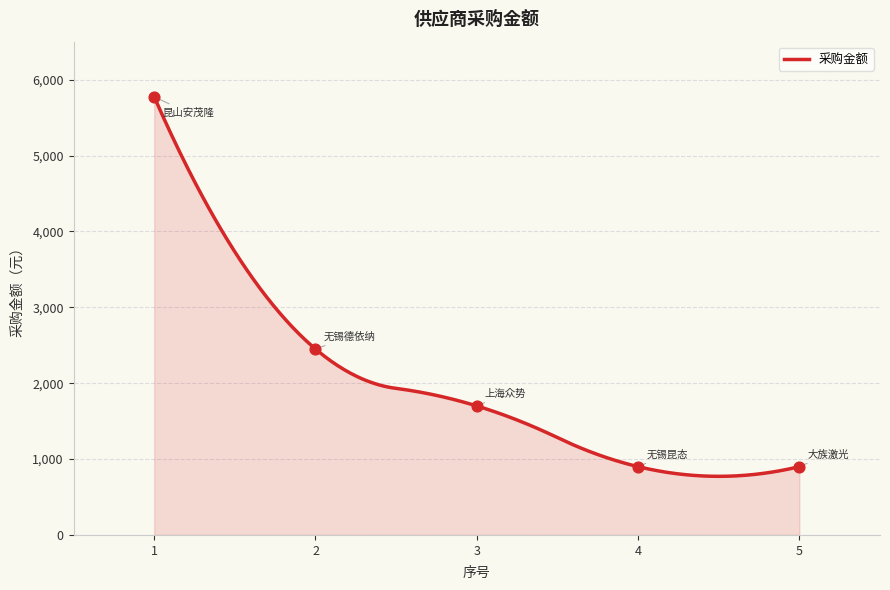

What is the lowest value of the 采购金额 series?

772.4